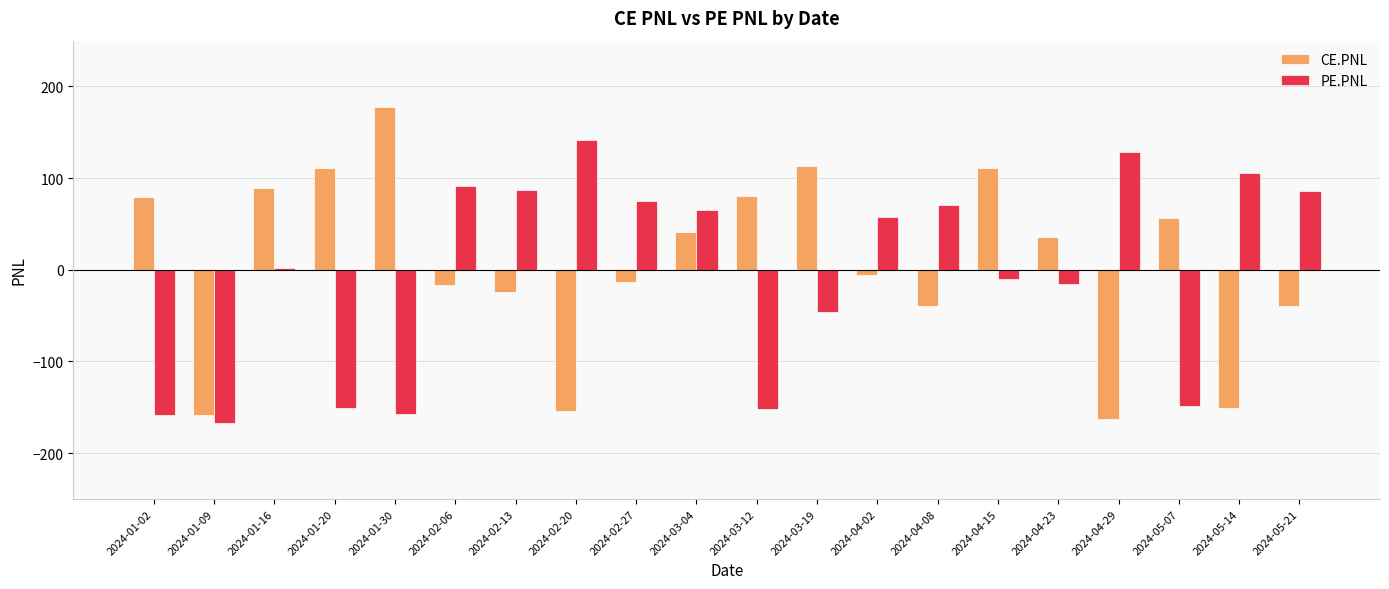

Between 2024-04-29 and 2024-05-21, which series saw the biggest shift?

CE.PNL